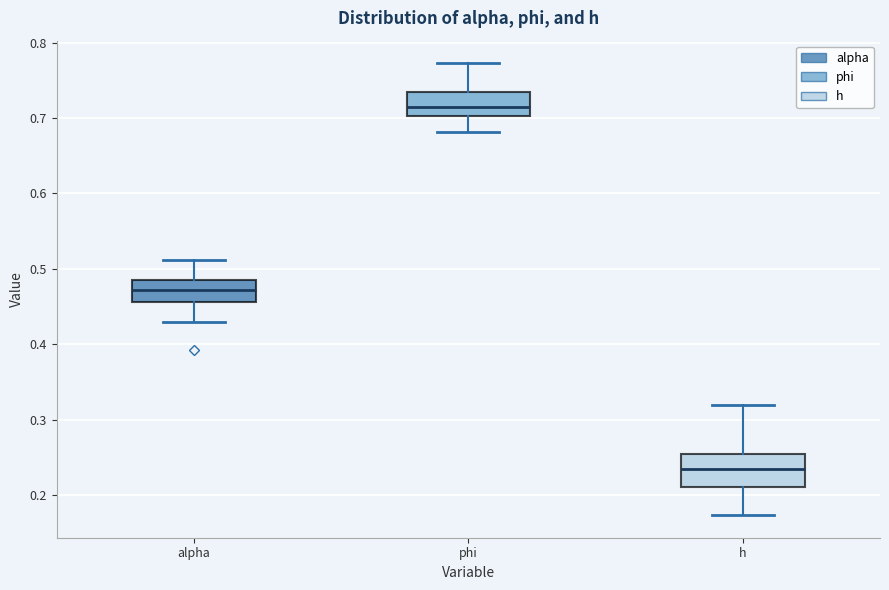

Reading left to right, transcribe this box plot: for each box, give where its median line is, the range the box spans, and where its two whiskers end, as read against the y-axis. The values are not printed on the chart, so give them approximately, as read against the axis.

alpha: median 0.47, box 0.46 to 0.49, whiskers 0.43 to 0.51
phi: median 0.71, box 0.70 to 0.73, whiskers 0.68 to 0.77
h: median 0.23, box 0.21 to 0.26, whiskers 0.17 to 0.32